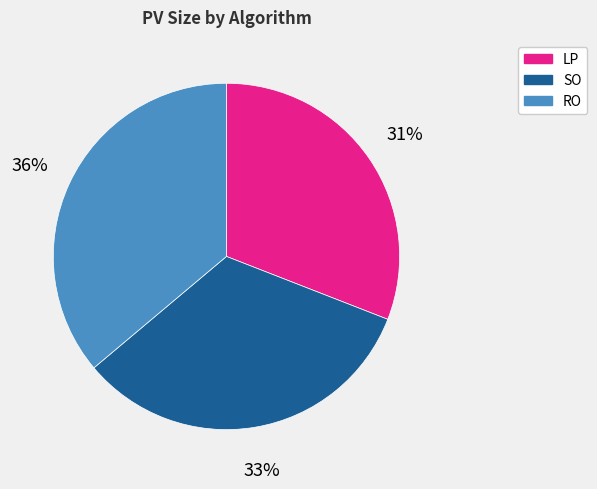

Is there a majority slice in this chart?

No